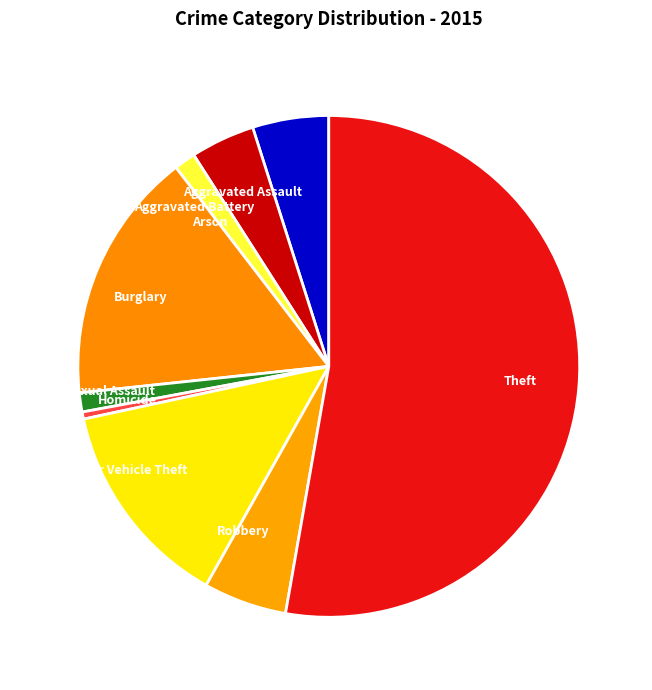

Do Motor Vehicle Theft and Robbery together represent more than half of the pie?

No